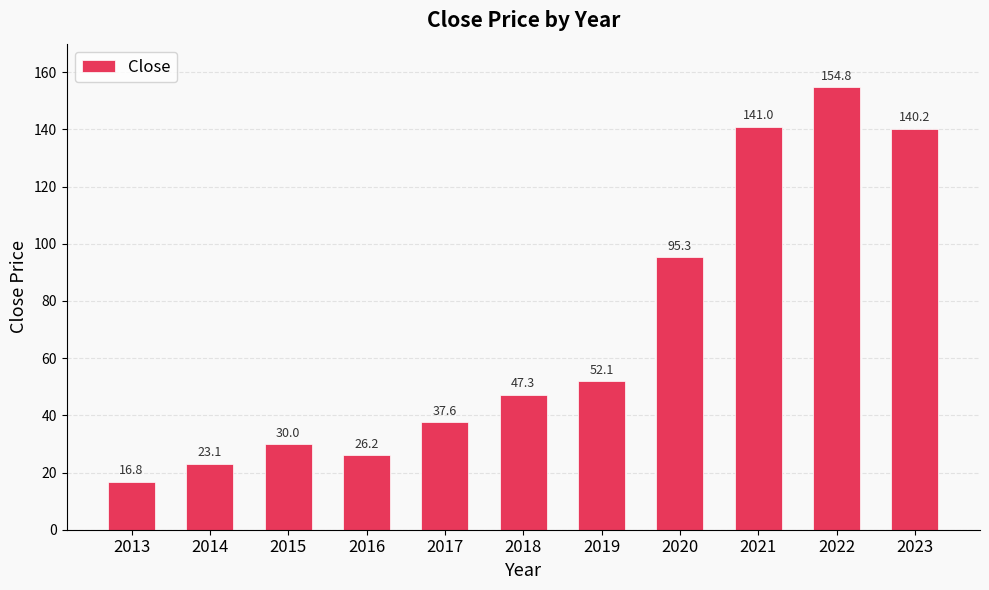

Is it true that the value at 2021 is 247.3?

False